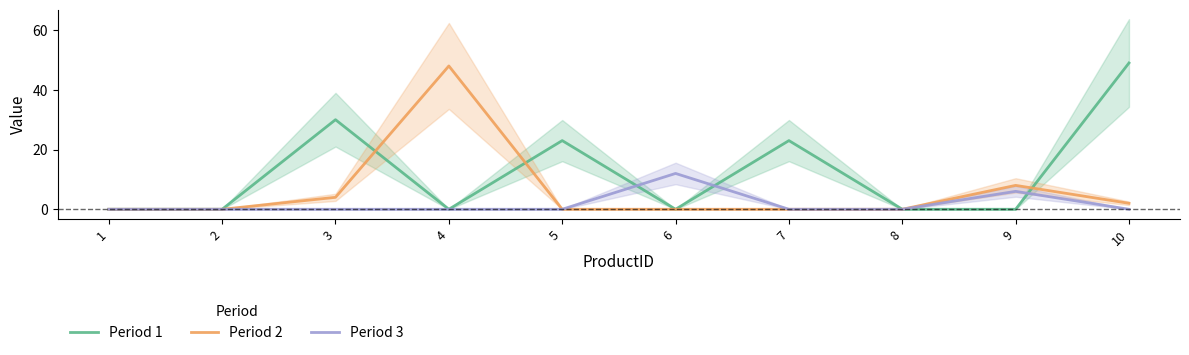

True or false: Period 3 and Period 2 cross at least once.

False